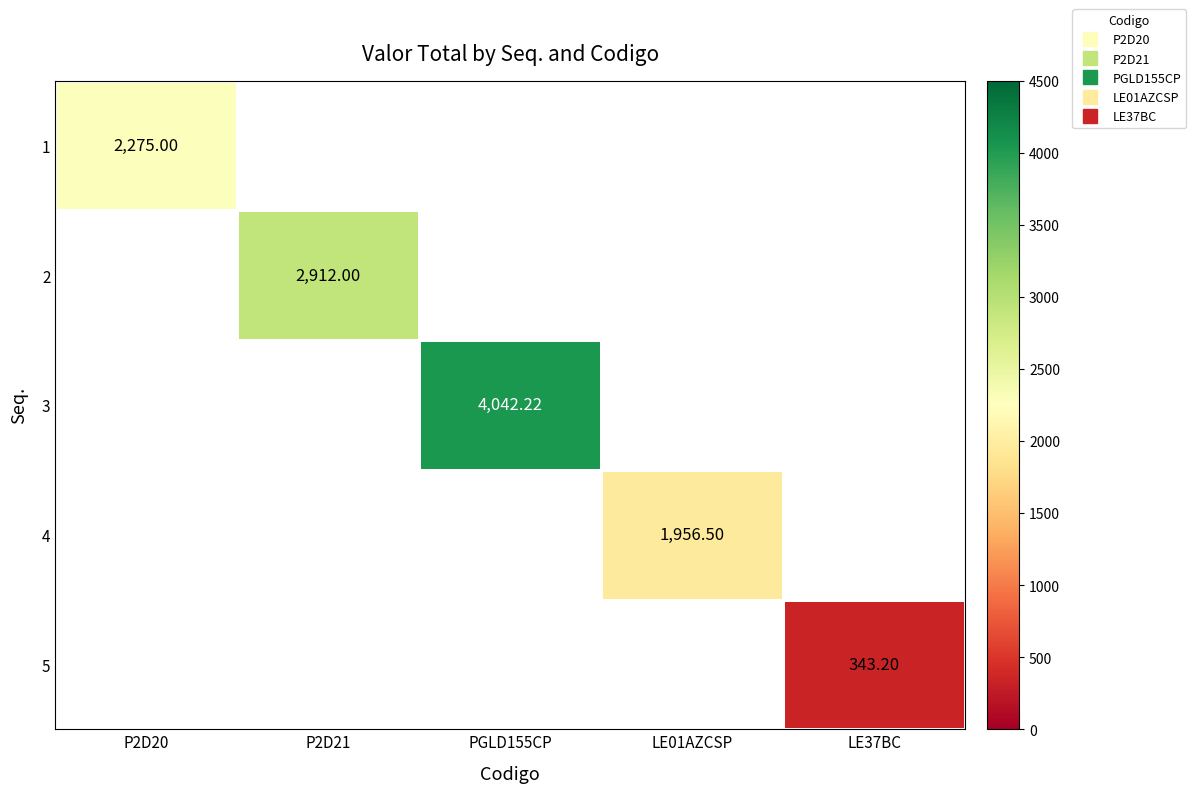

Is it true that 3 equals 4042.2 at PGLD155CP?

True